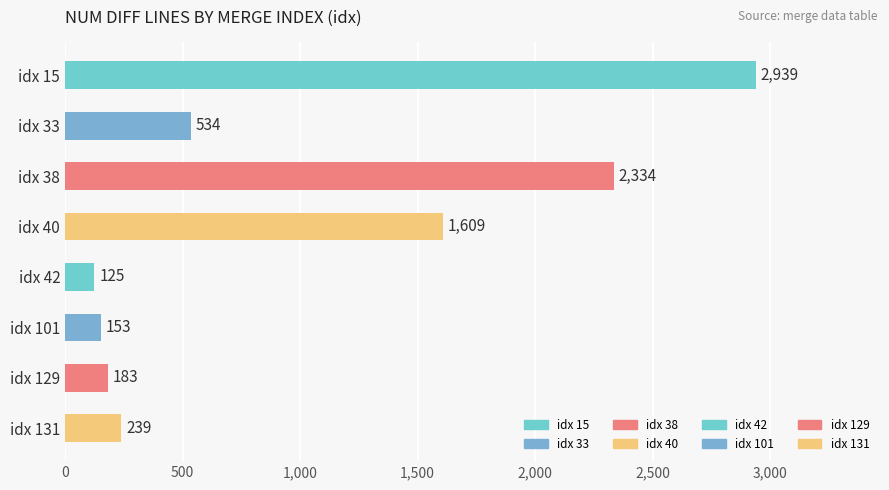

The value at idx 40 is 1609. True or false?

True